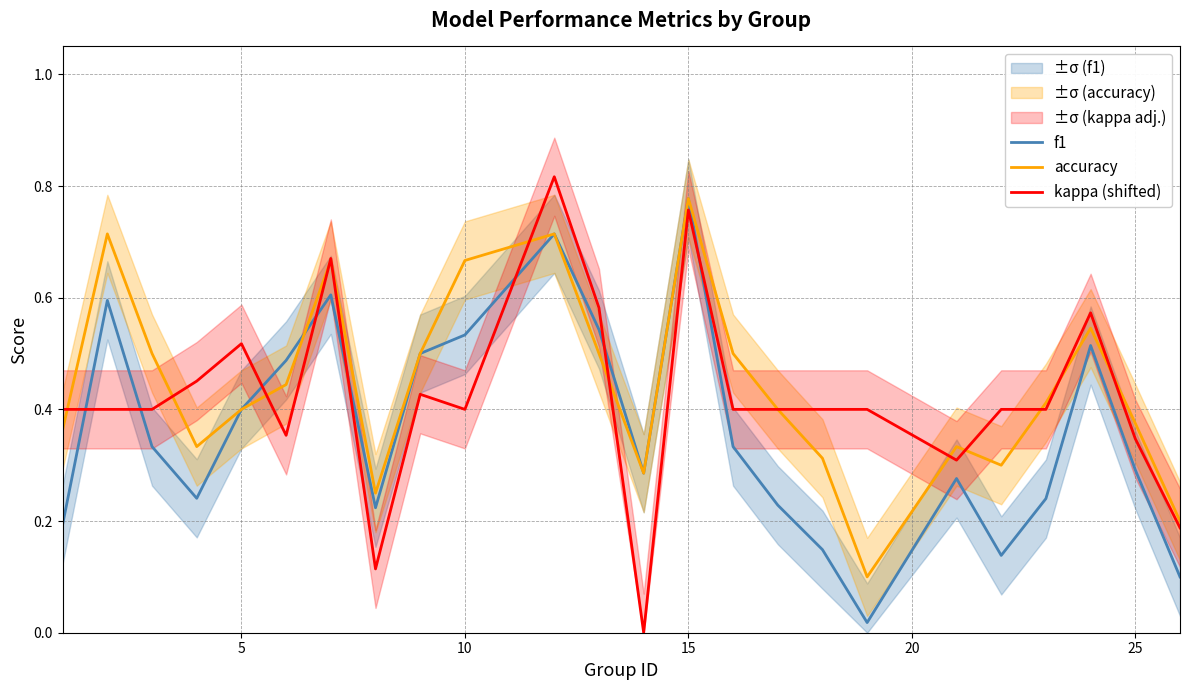

True or false: f1 and accuracy cross at least once.

True